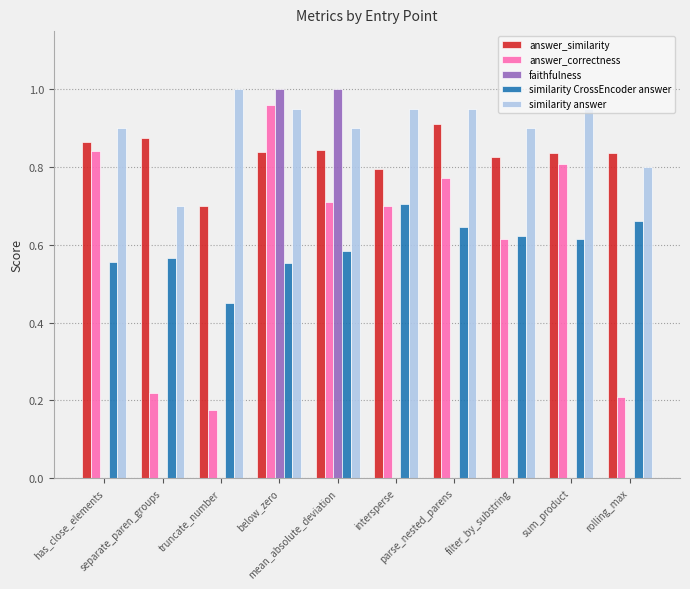

Between has_close_elements and separate_paren_groups, which series saw the biggest shift?

answer_correctness